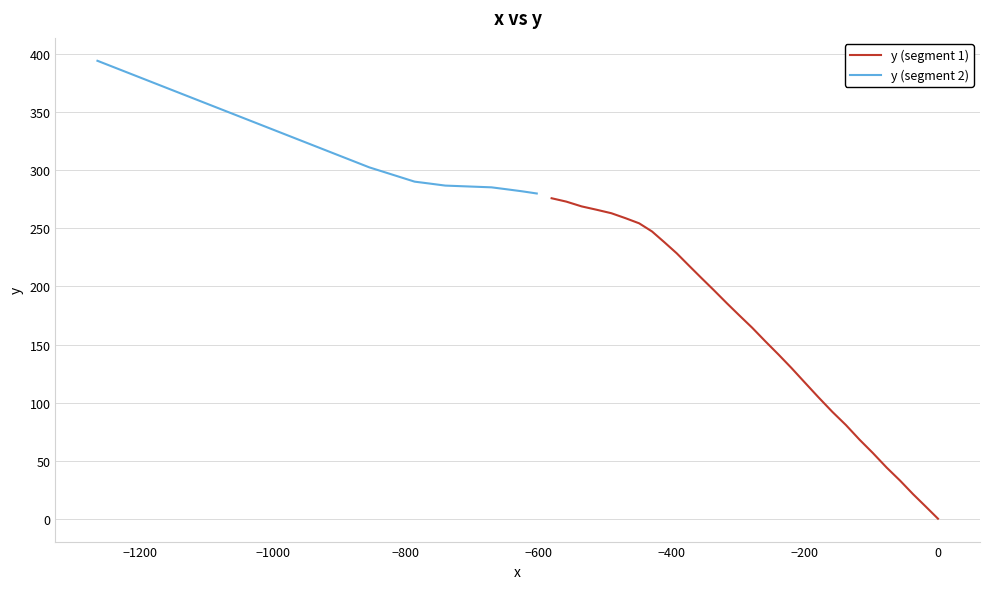

Count the number of data series in this chart.

2